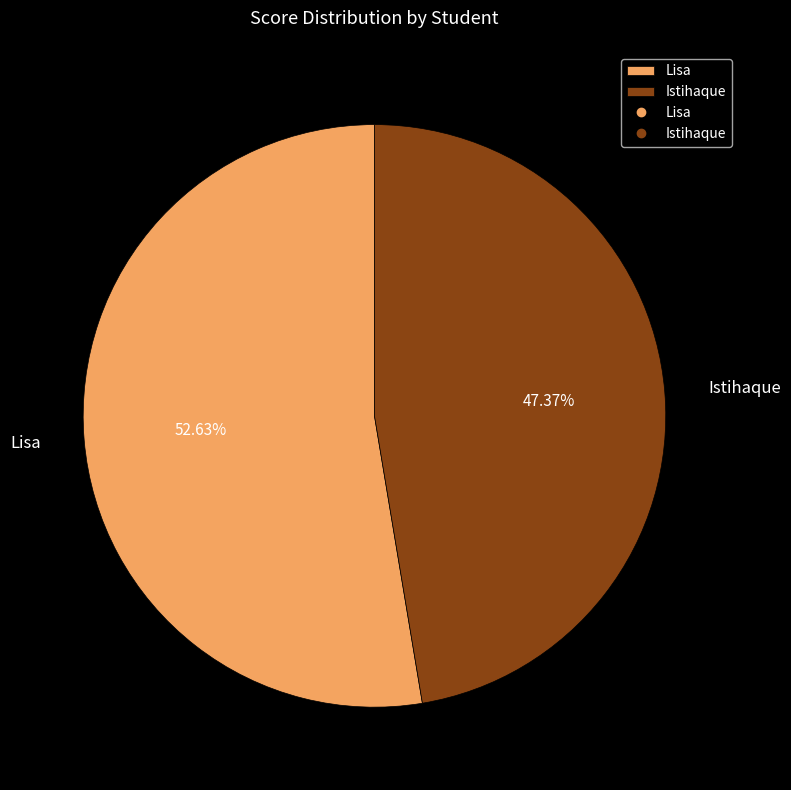

Is Lisa the majority of the pie?

Yes